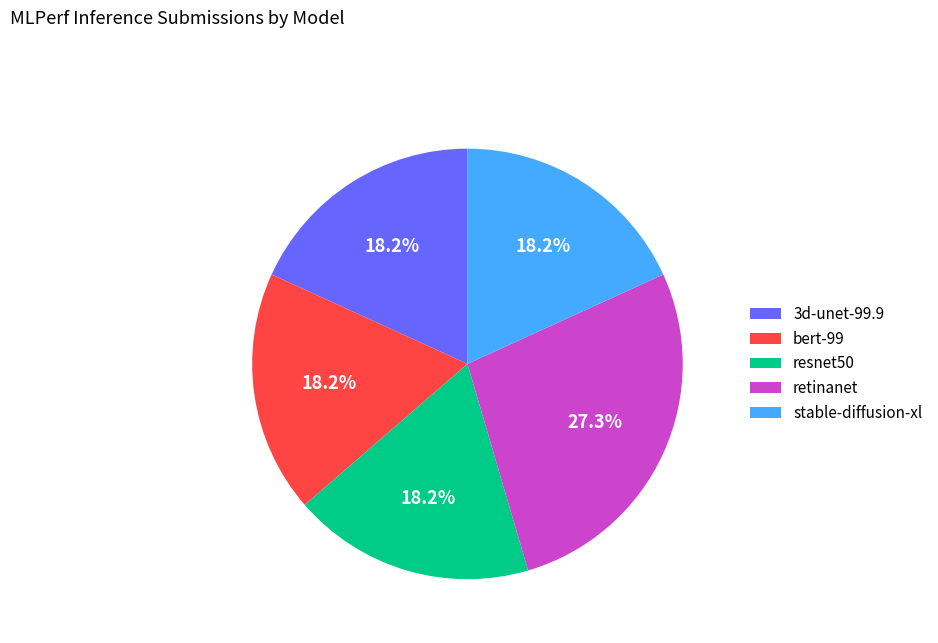

To the nearest percent, what is the average slice percentage?

20%